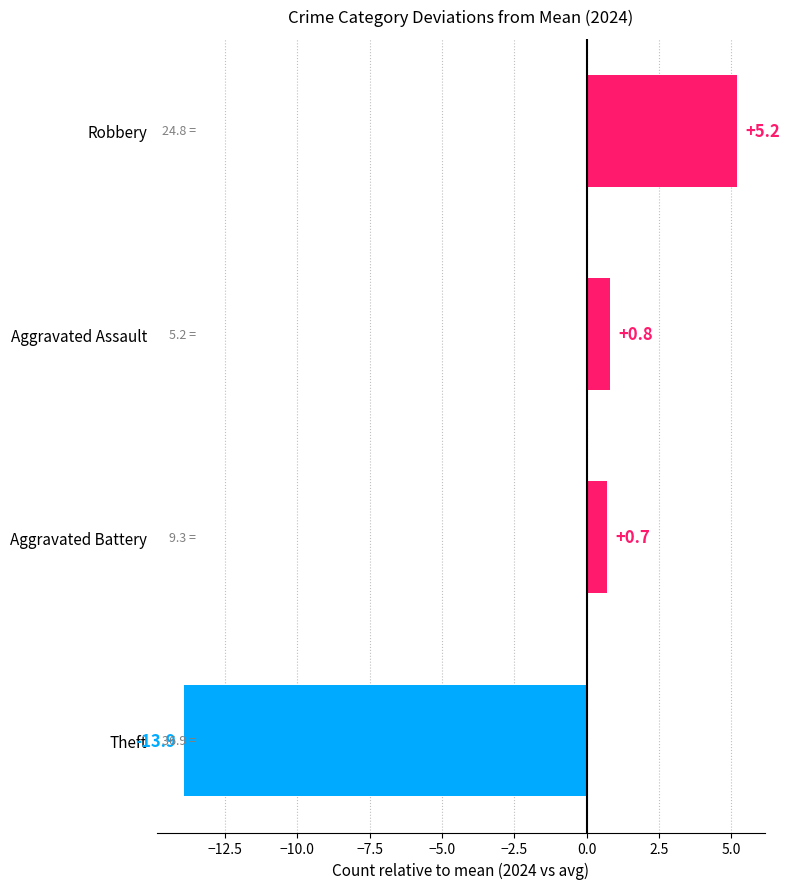

Reading top to bottom, list all the values displayed in this chart.

5.2	0.8	0.7	-13.9